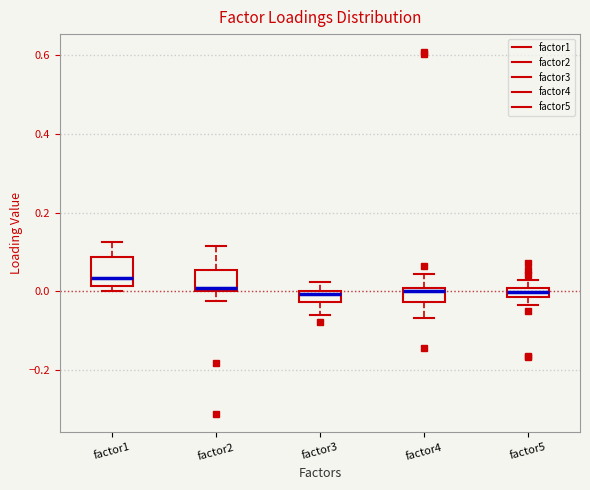

Which box's median line is the highest?

factor1